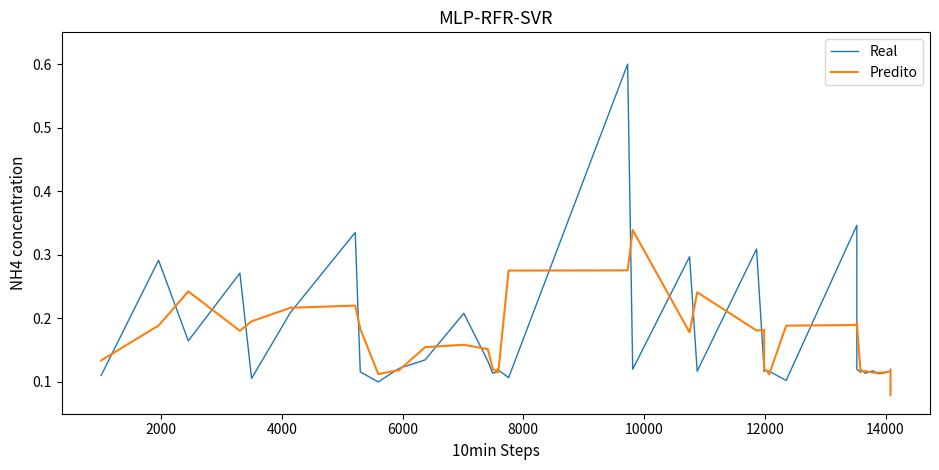

In Real, how many points are lower than both neighbors (excluding endpoints)?

12